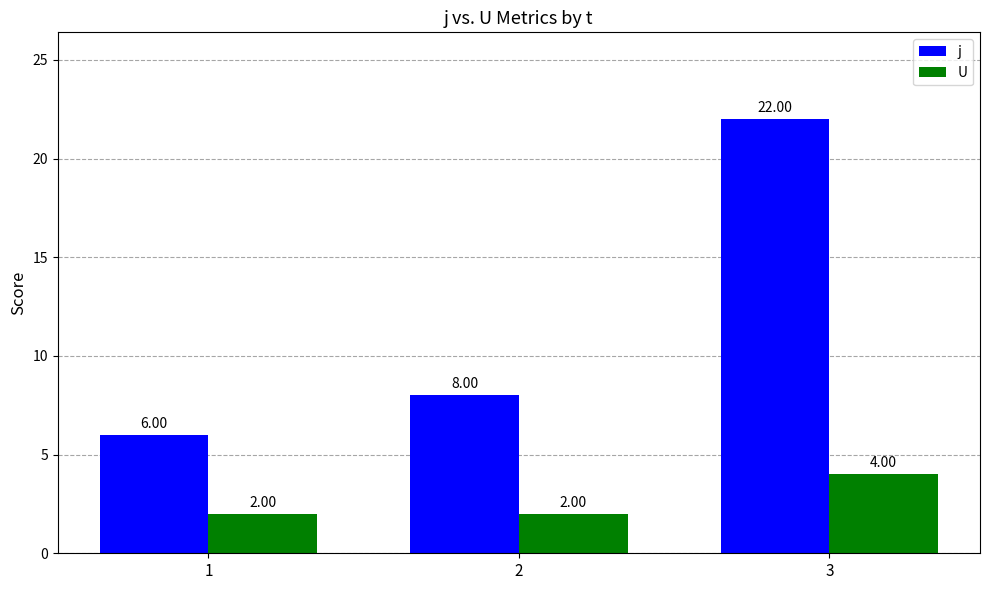

What is the sum of the j values at 1 and 2?

14